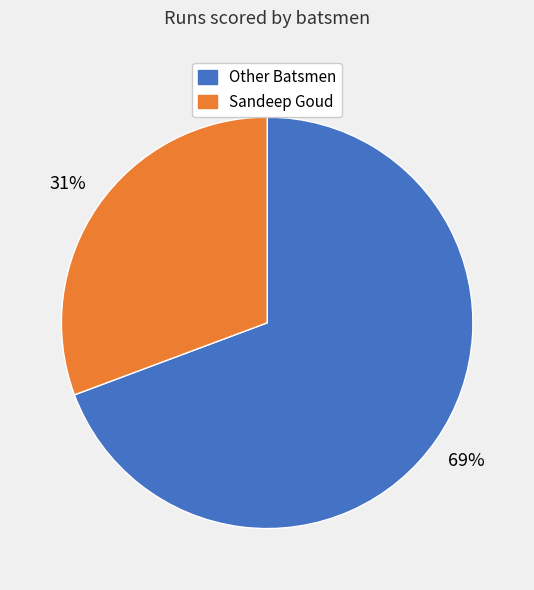

Is it true that Other Batsmen is 57% of the pie?

False